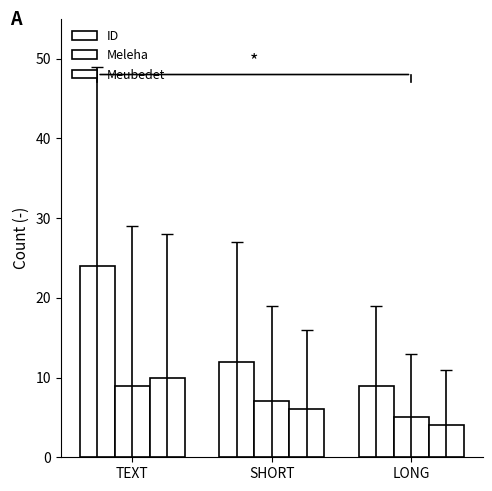

Which series has the largest range (max minus min)?

ID